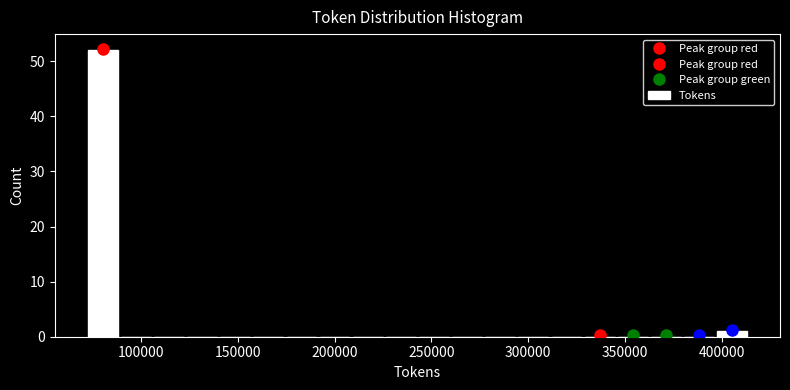

Read against the x-axis, roughly where is the centre of the tallest bar?

80000